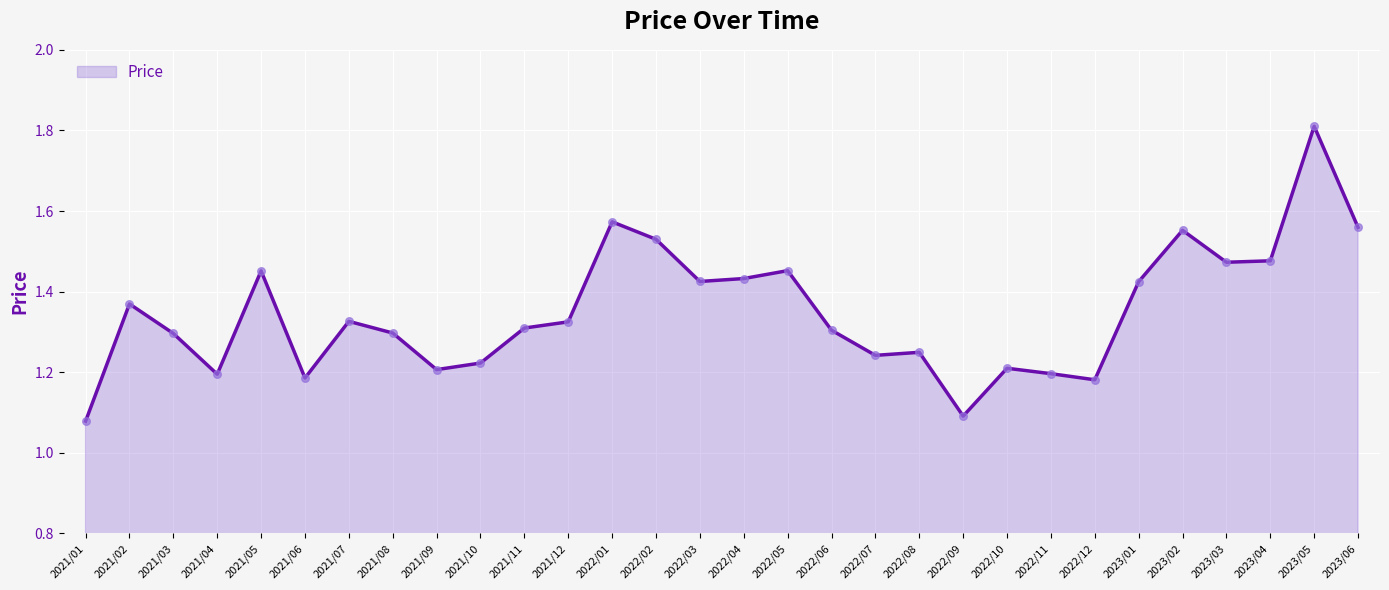

Between 2021/01 and 2021/08, which is larger?

2021/08